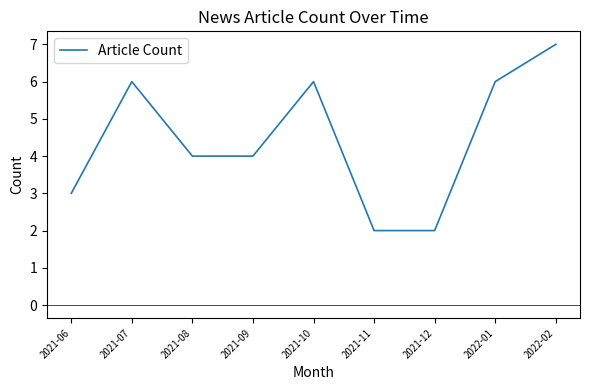

Count the values in the range 3 to 6.

6